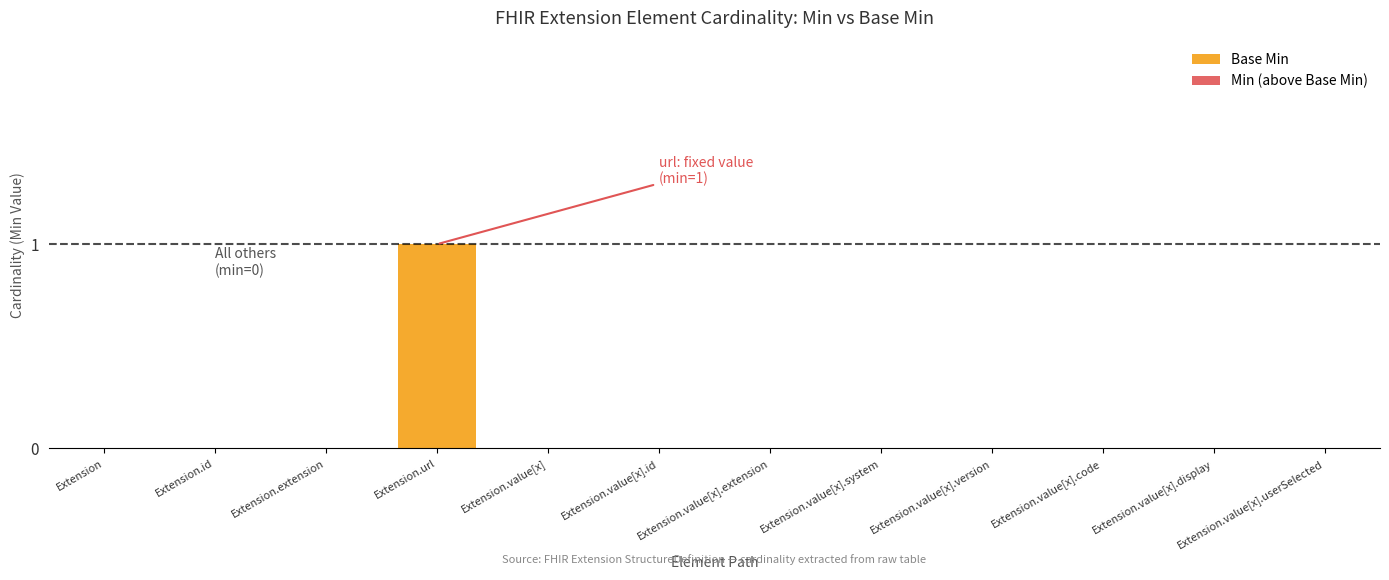

Count the number of data series in this chart.

1